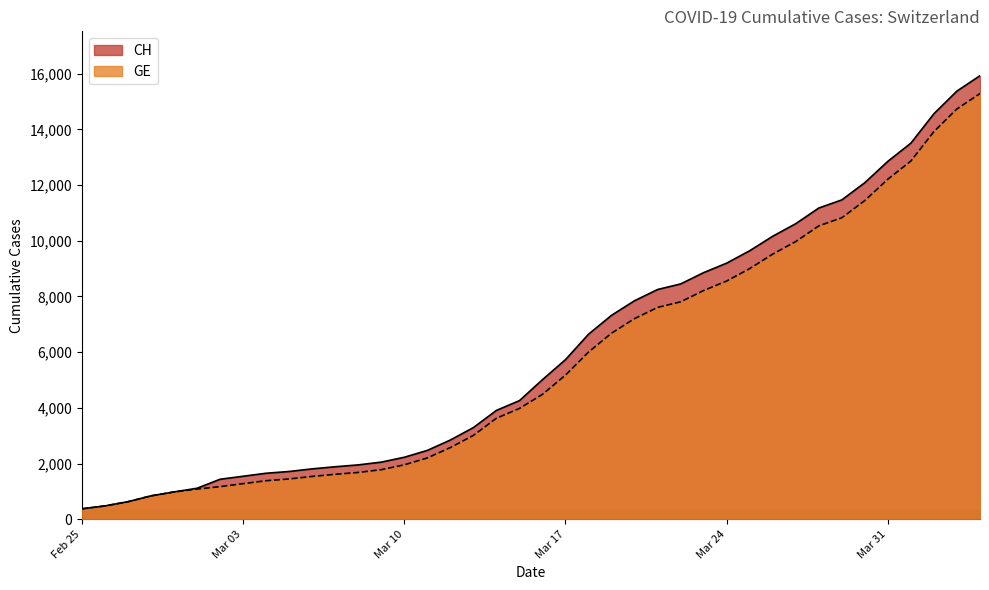

Read the CH value at Mar 31.

12852